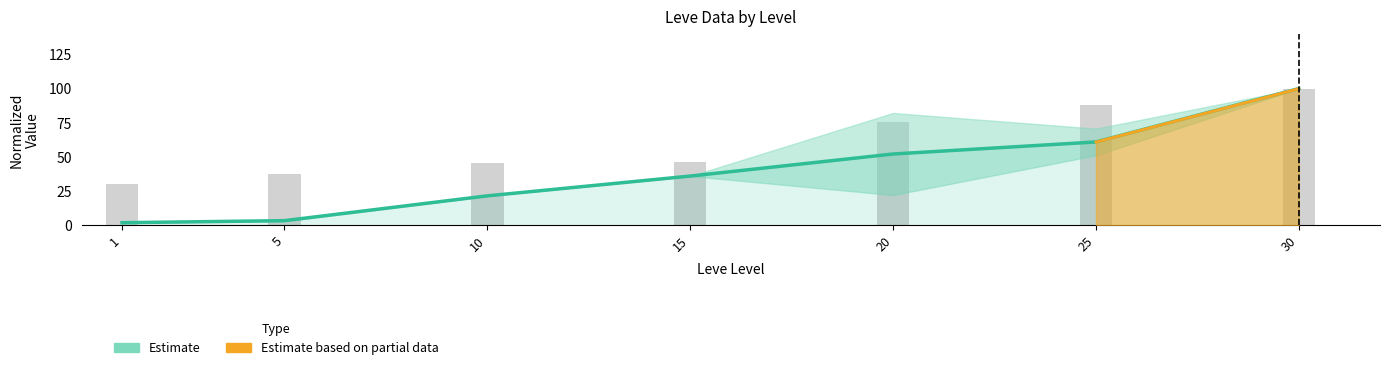

At which category does the chart reach its minimum across all series?

1